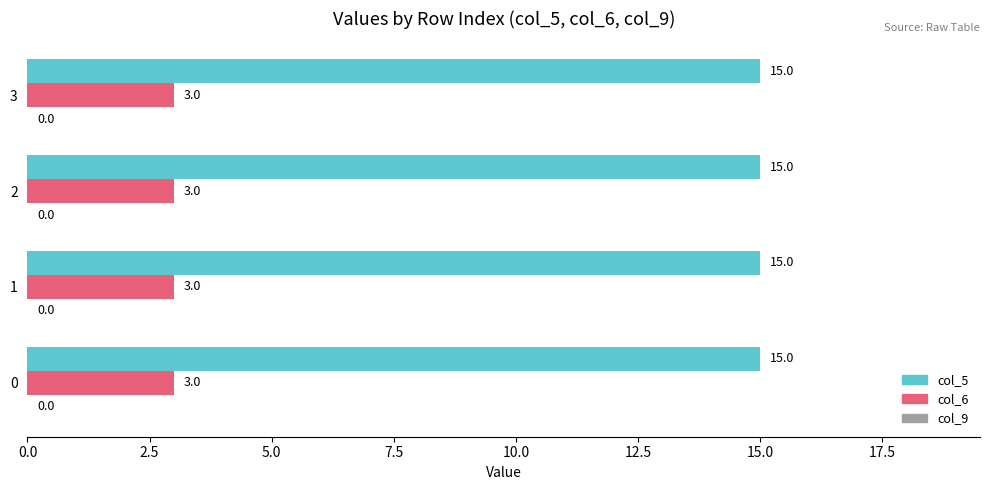

The col_6 series shows 1 at 3. True or false?

False